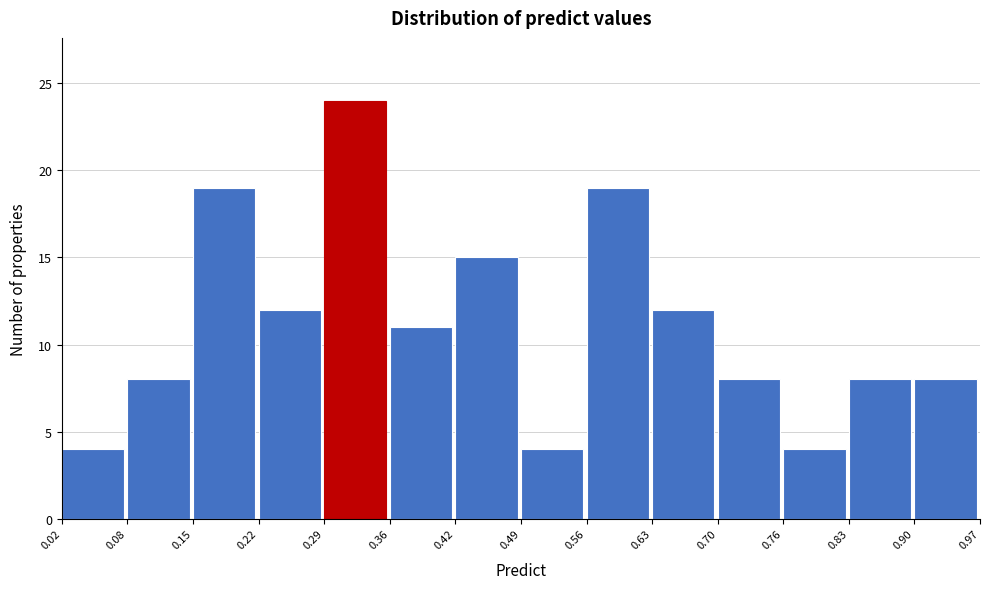

How tall is the bar that spans 0.29 to 0.36 on the x-axis? The values are not printed on the chart, so give them approximately, as read against the axis.

24